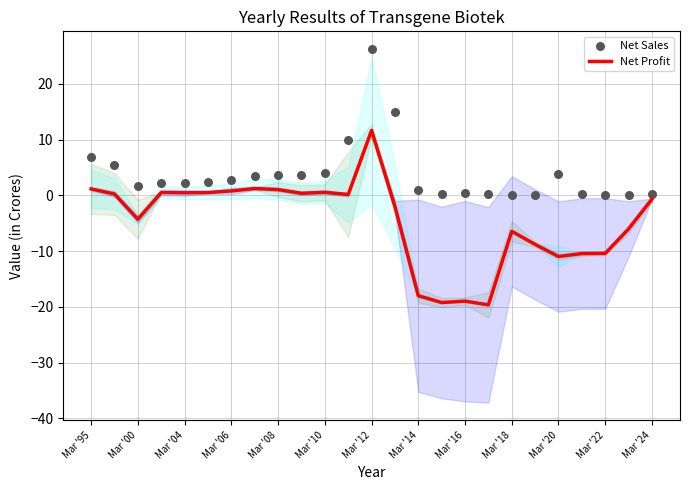

What is the highest value of the Net Profit series?

11.7